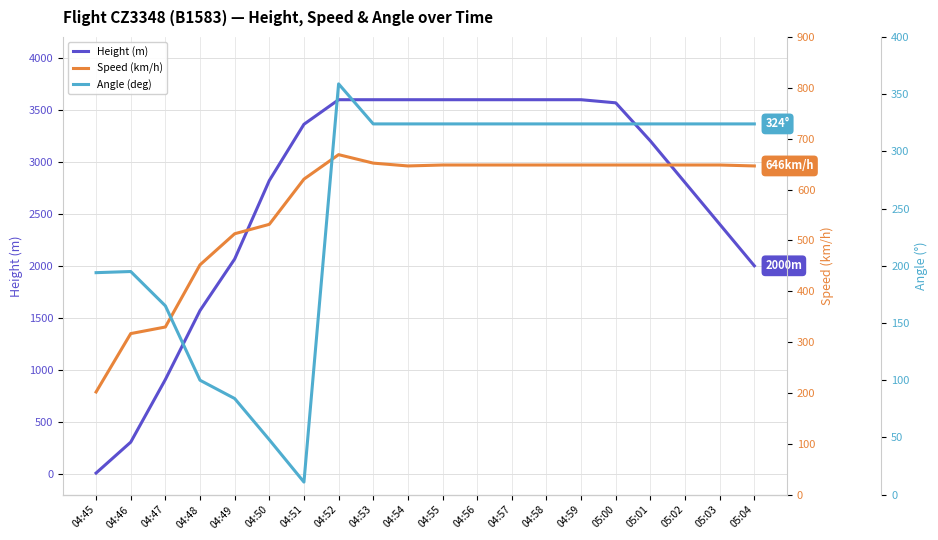

What is the minimum value shown in the chart?

7.6